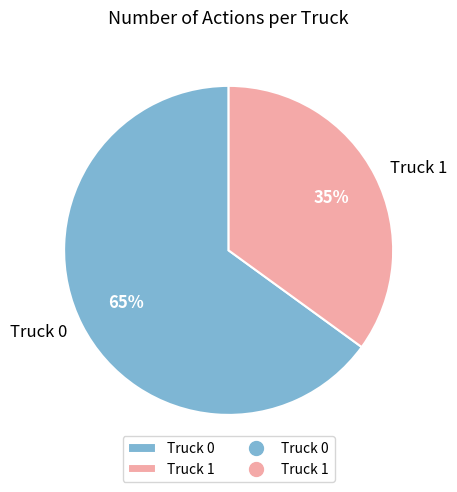

Count the number of slices in the pie.

2